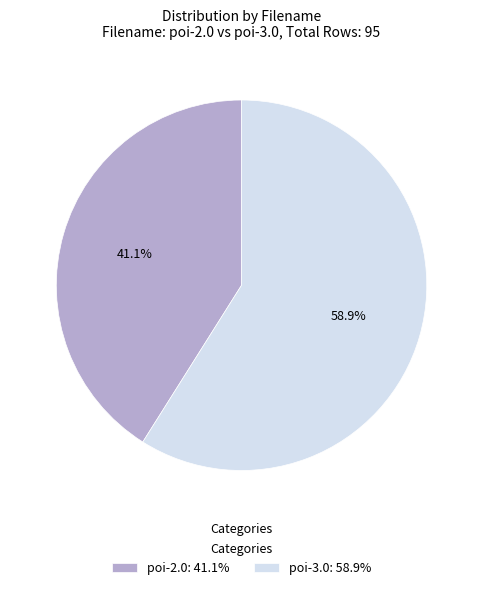

What percentage is NOT represented by poi-2.0?

59.4%